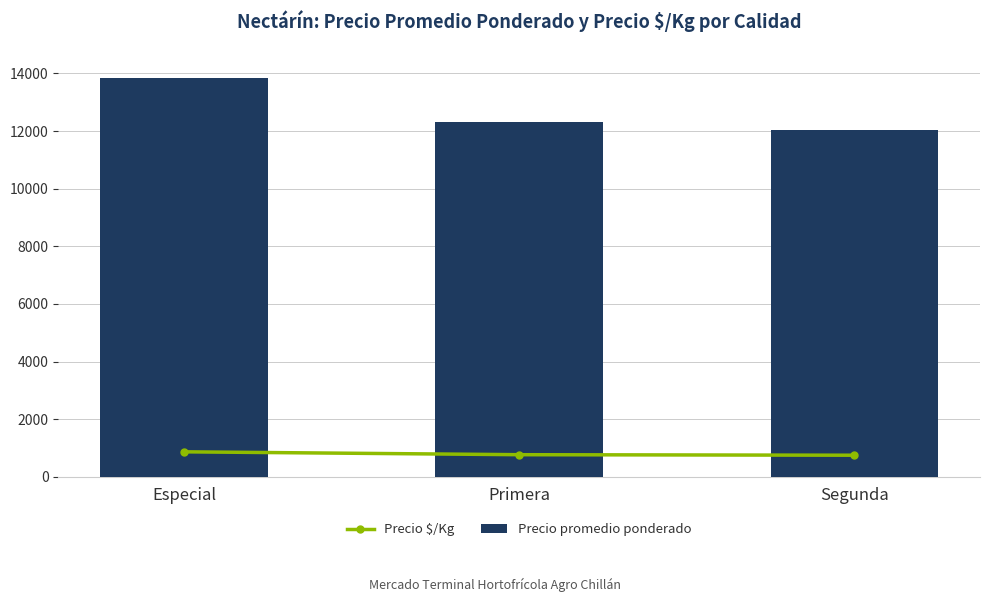

How many Precio promedio ponderado values are between 12025 and 13834?

3